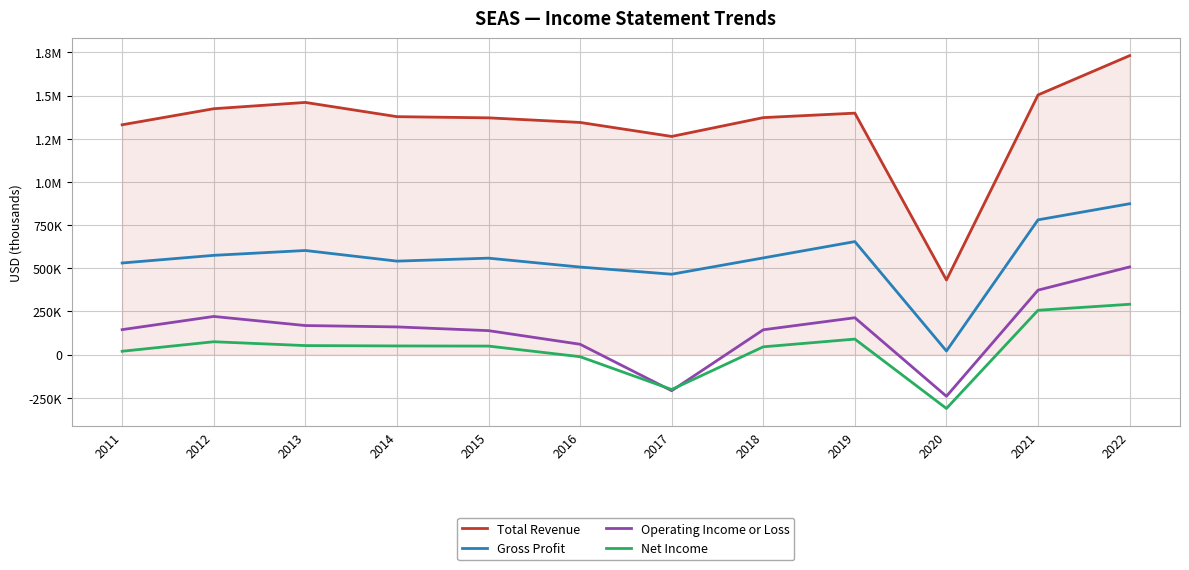

What are all the series names shown in the legend?

Total Revenue, Gross Profit, Operating Income or Loss, Net Income